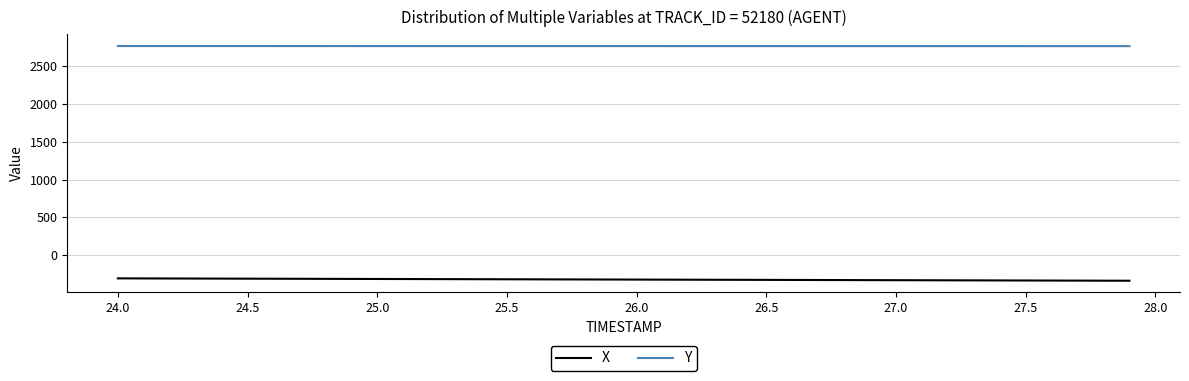

True or false: Y and X cross at least once.

False